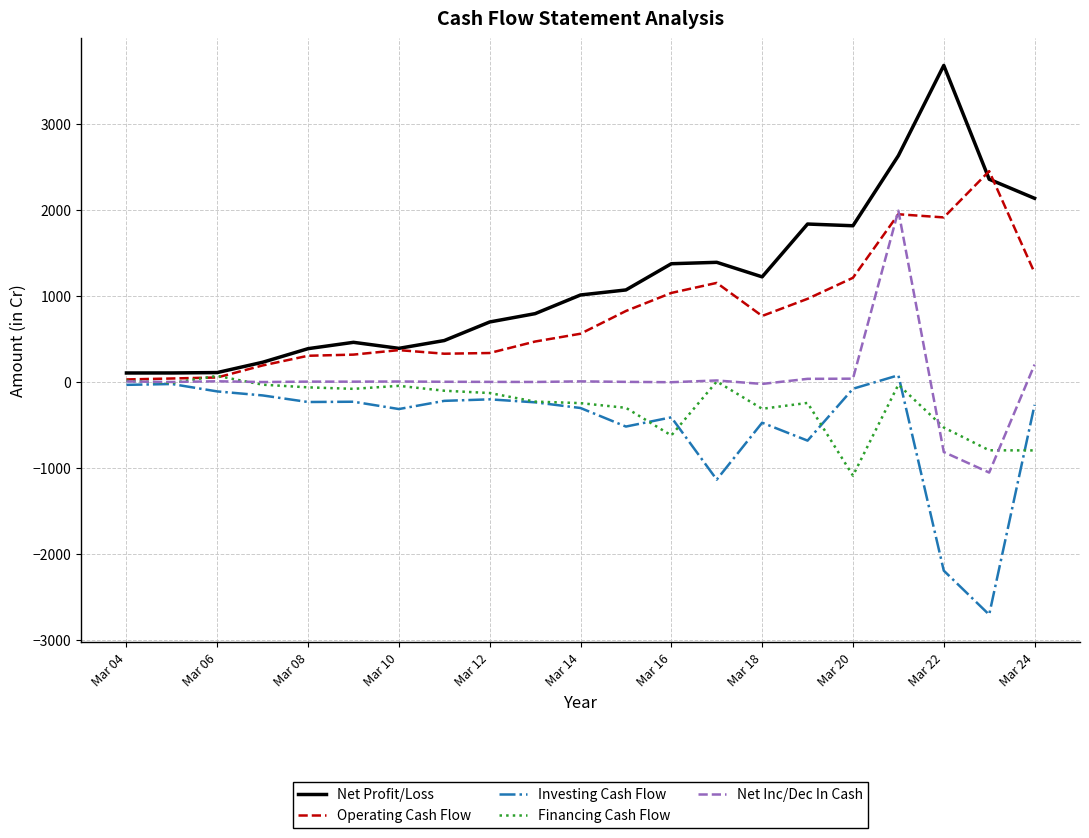

Which series has the largest range (max minus min)?

Net Profit/Loss